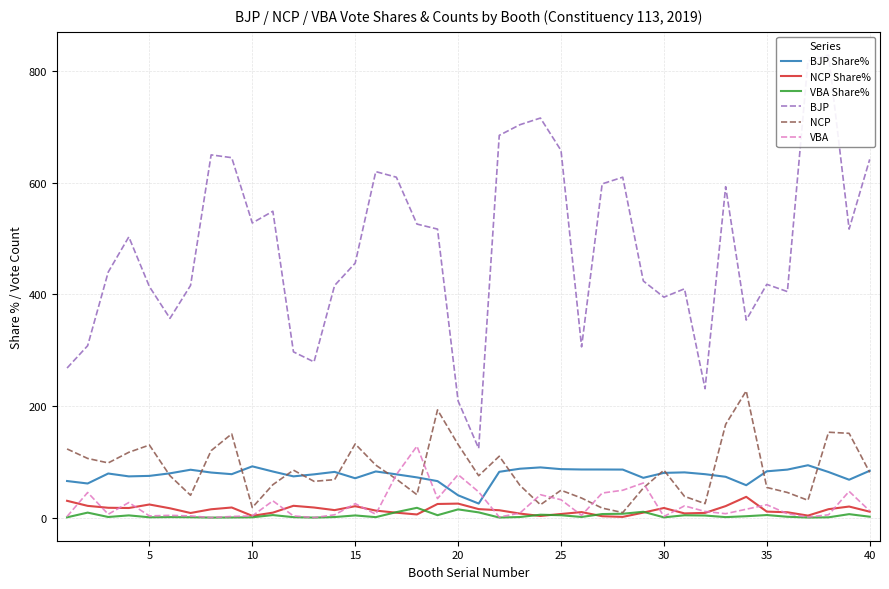

True or false: BJP and NCP cross at least once.

False